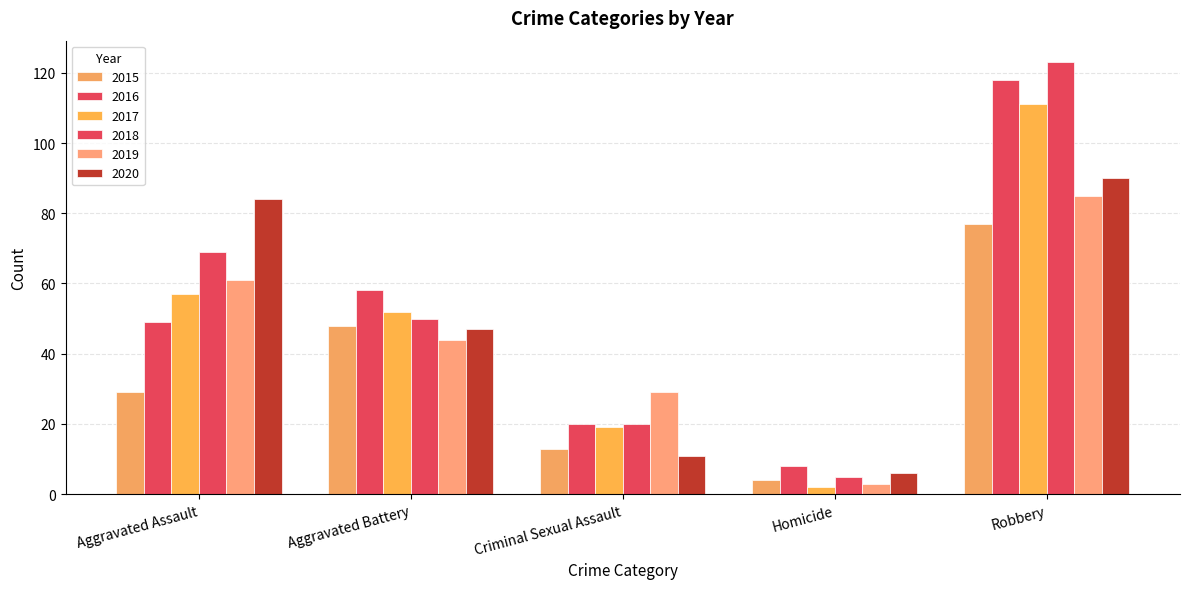

What is the difference between the second highest and minimum values in the 2019 series?

58